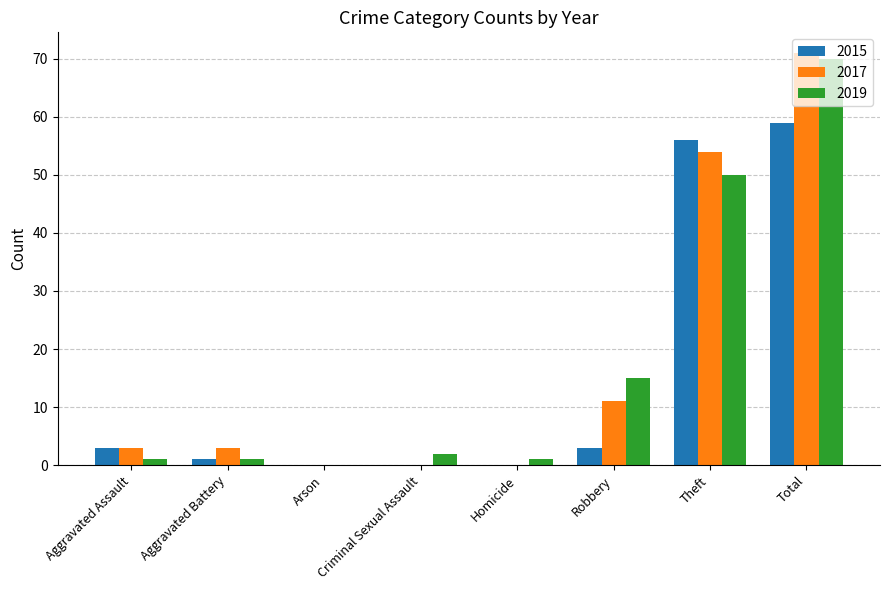

What is the sum of all 2019 values?

140